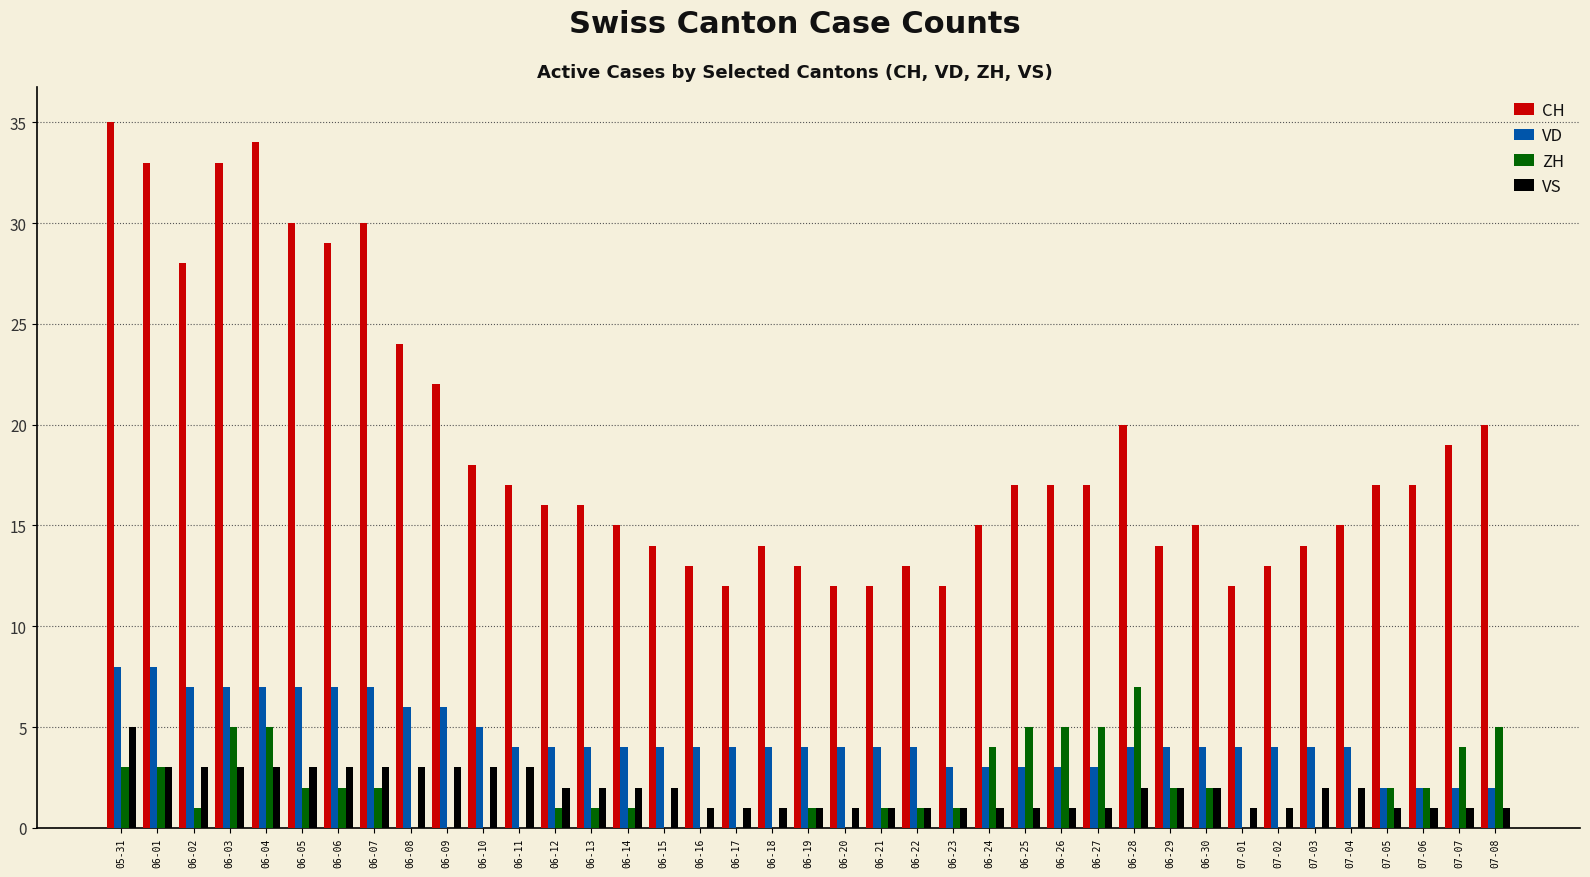

Which series changed the most between 06-18 and 07-08?

CH